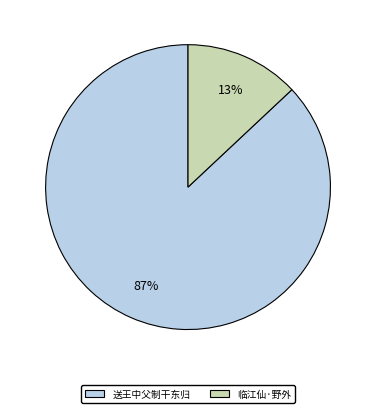

Rank the categories by value from lowest to highest.

临江仙·野外, 送王中父制干东归